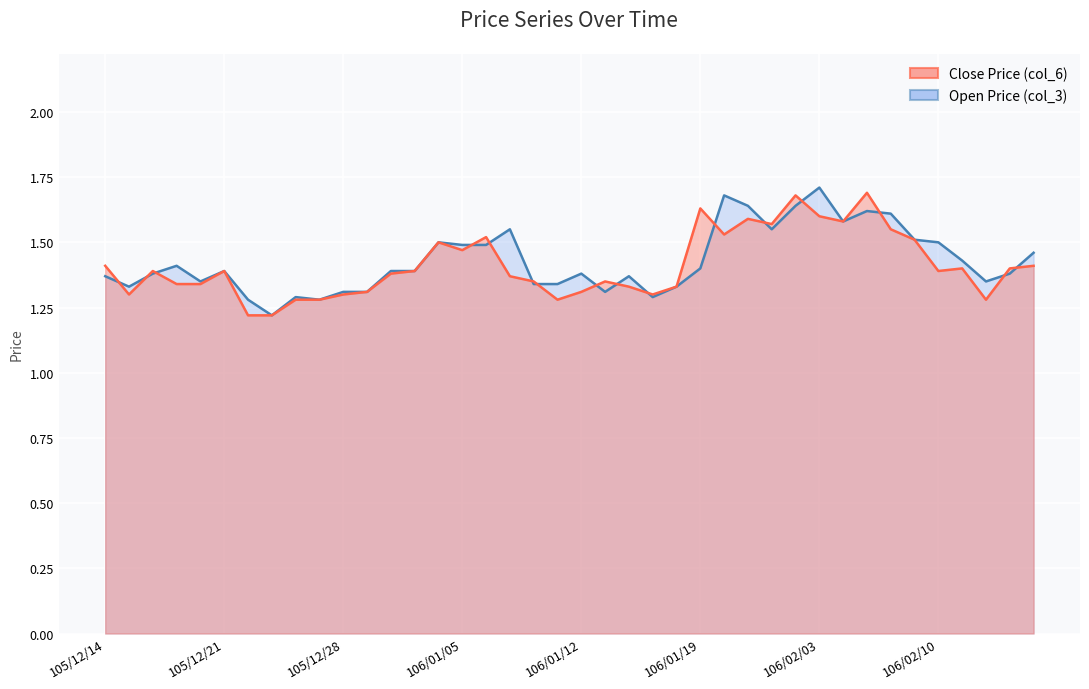

How many Open Price (col_3) values are between 1 and 2?

40